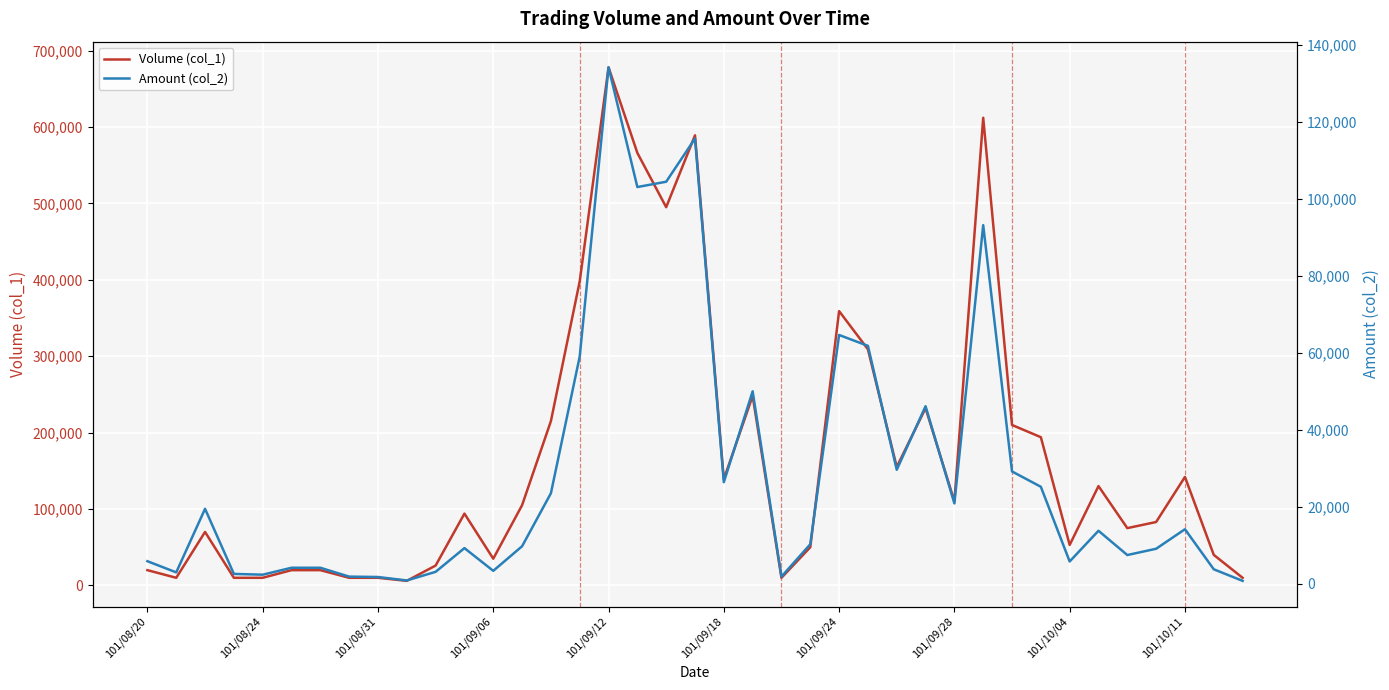

The value of Volume (col_1) at 101/10/11 is 142000. True or false?

True